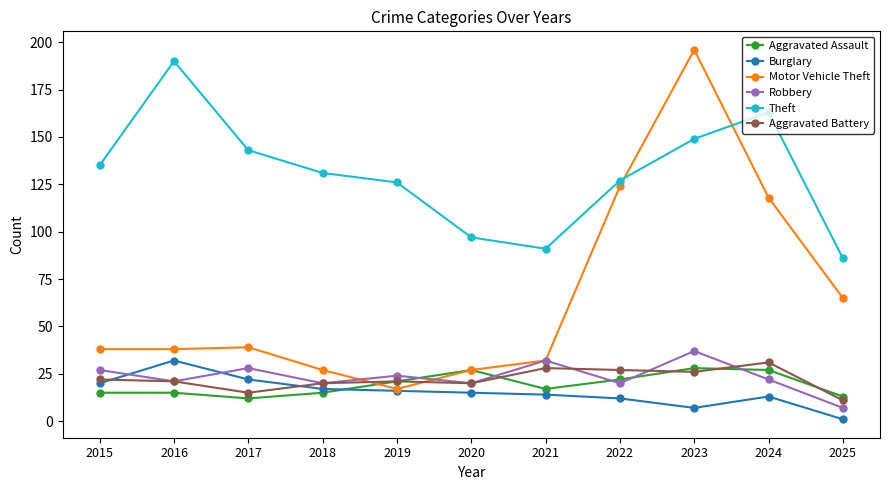

The Aggravated Assault series shows 27 at 2020. True or false?

True